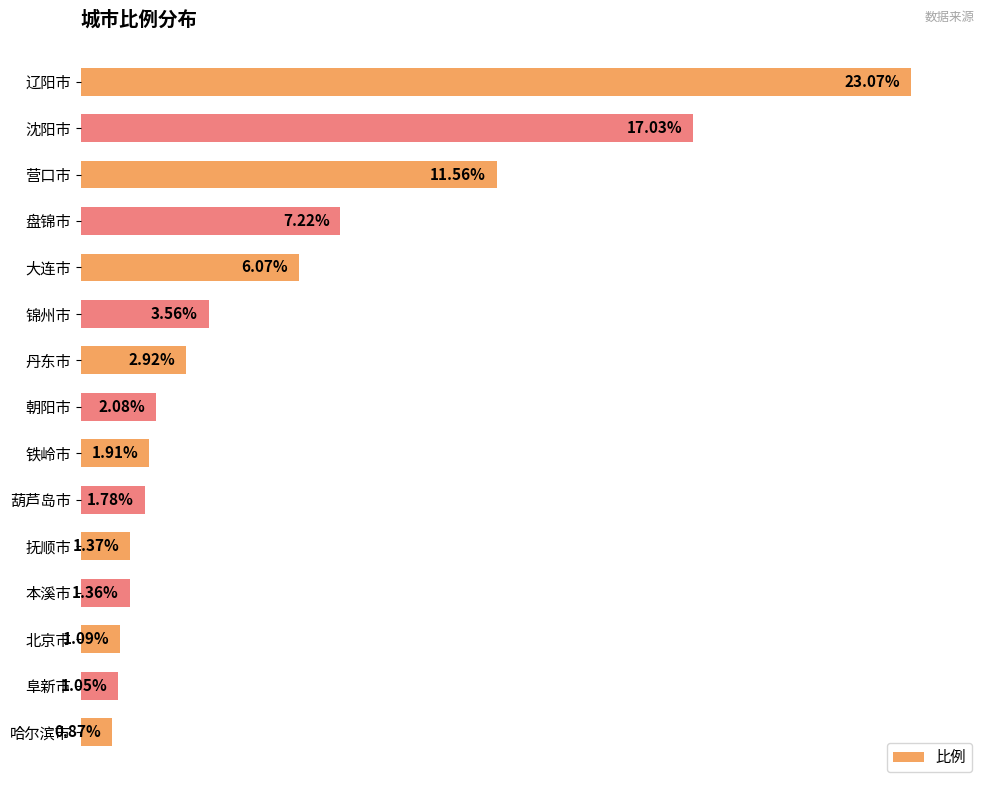

Where is the data nearest to the value 11?

营口市